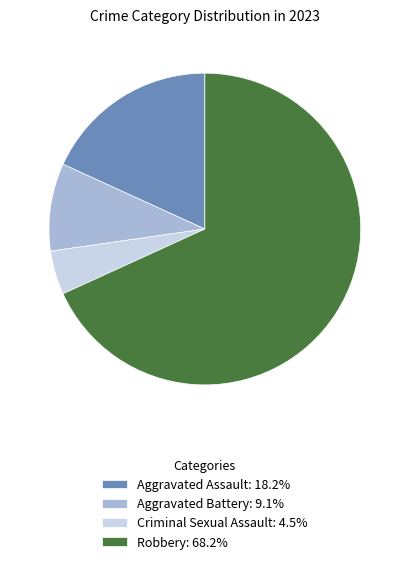

What is the majority slice?

Robbery